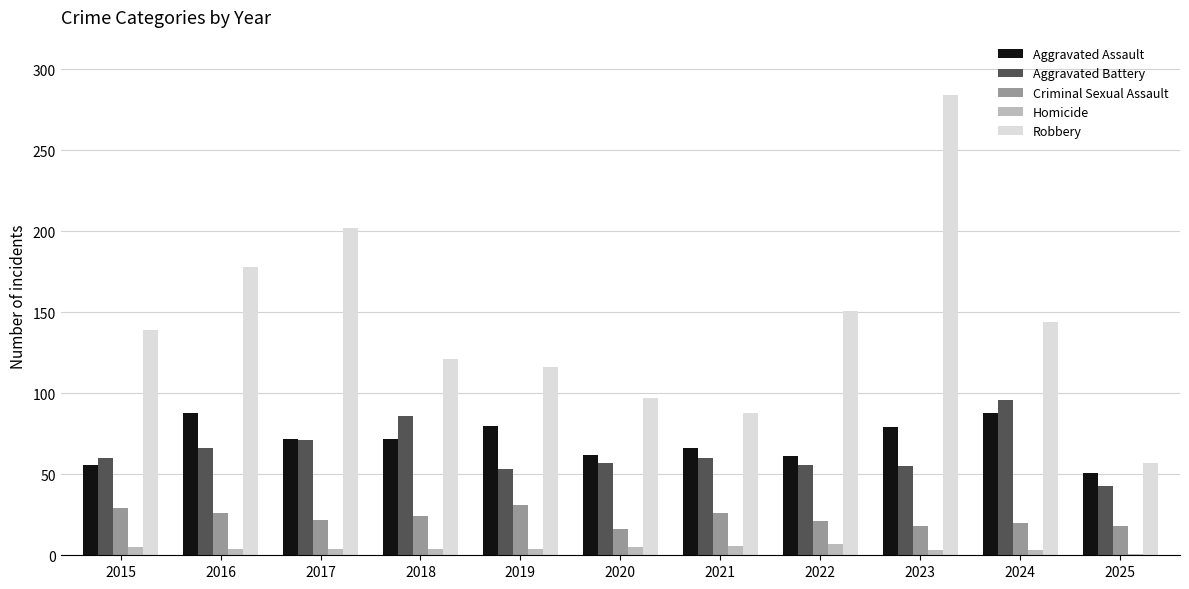

True or false: Robbery has a value of 151 at 2022.

True